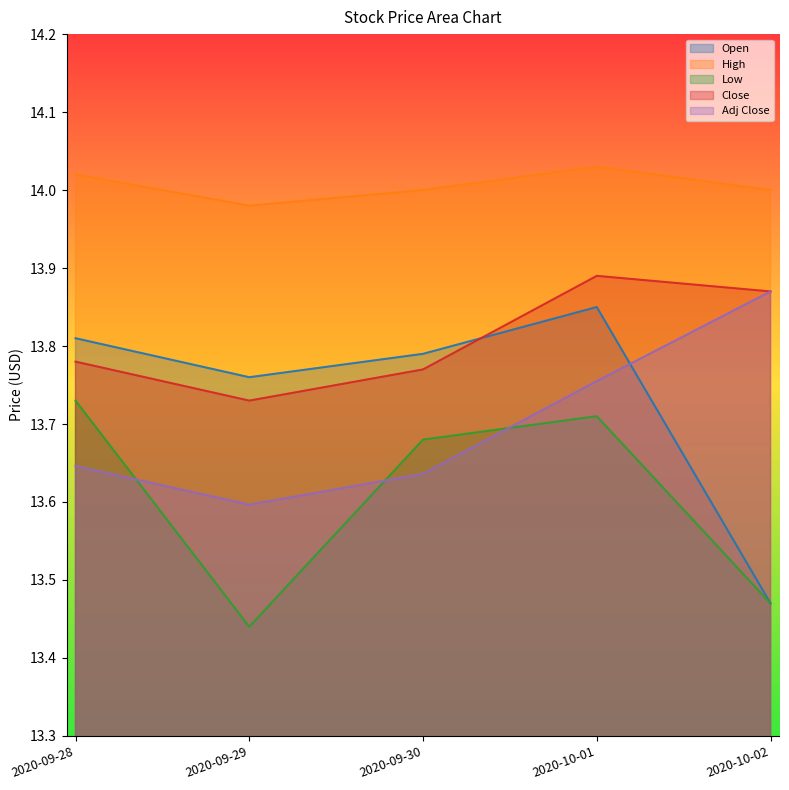

Is the value of High at 2020-09-30 greater than the value of Open at 2020-09-28?

Yes